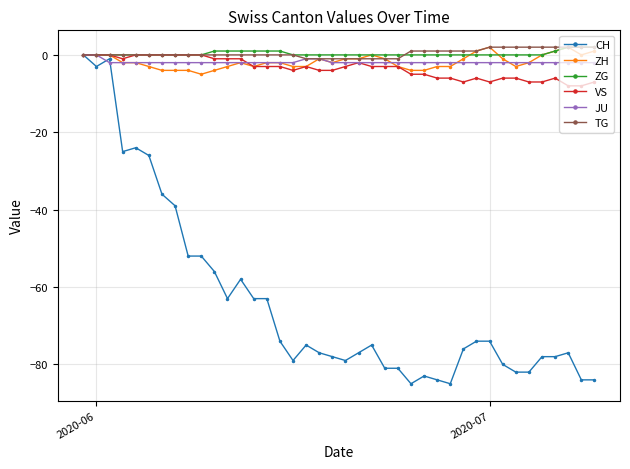

What is the difference between the maximum and second lowest values in the JU series?

2